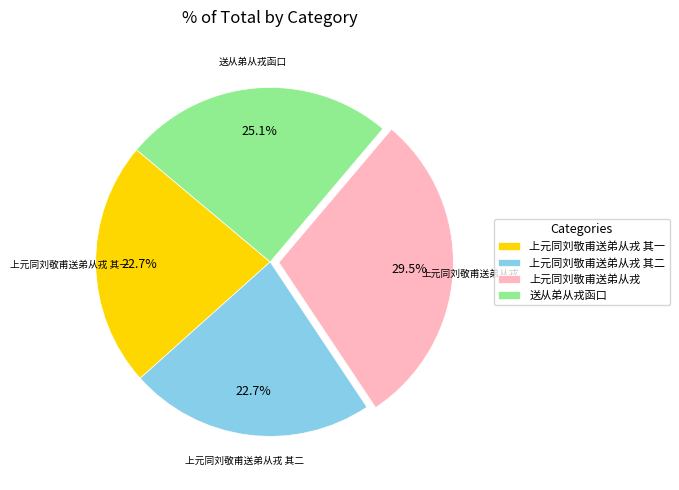

Is 上元同刘敬甫送弟从戎 其一 the majority of the pie?

No